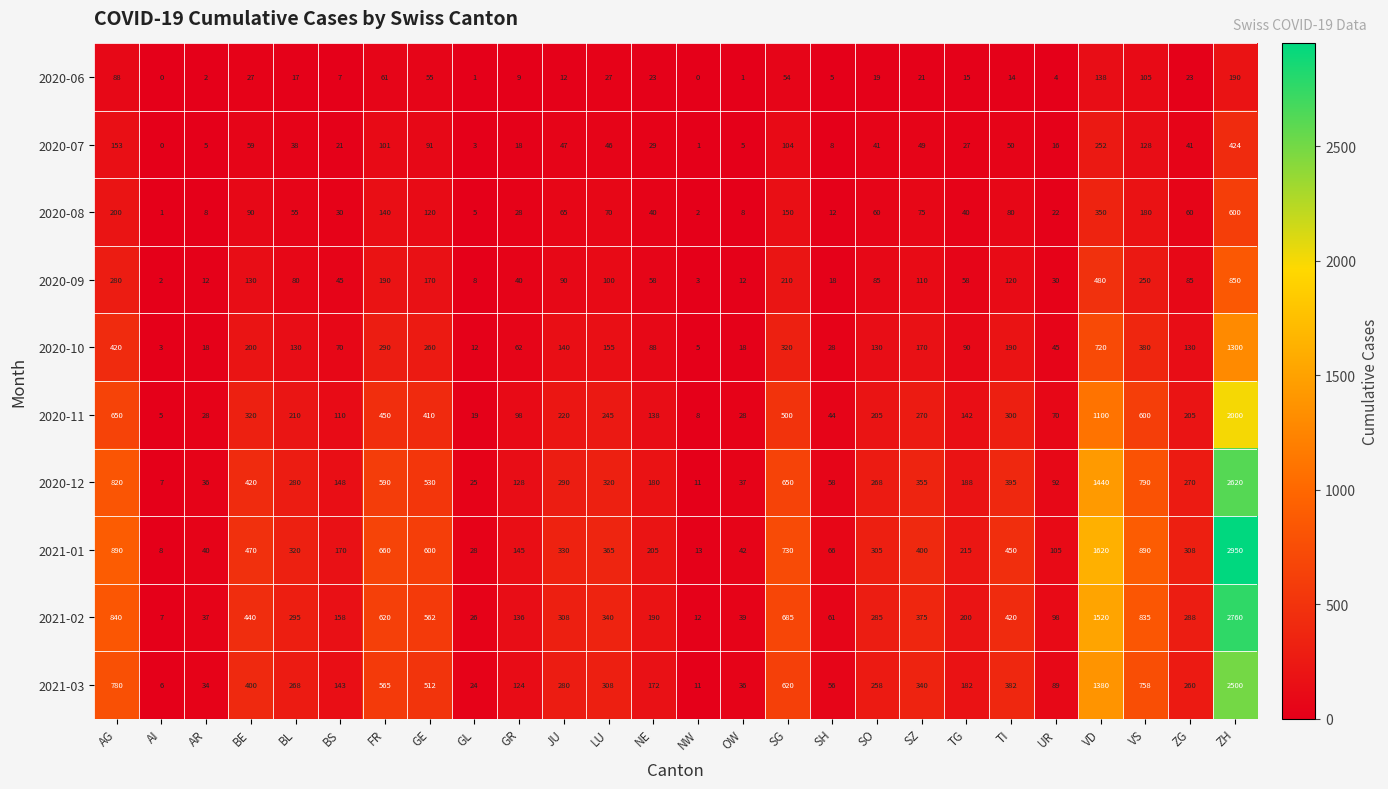

The value of 2021-03 at UR is 121. True or false?

False